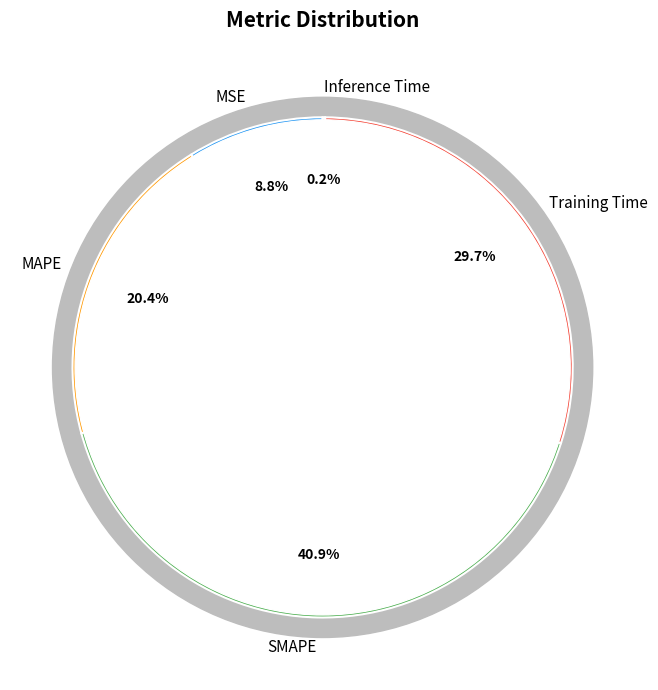

Approximately how many times larger is the value at MSE compared to Training Time?

0.3